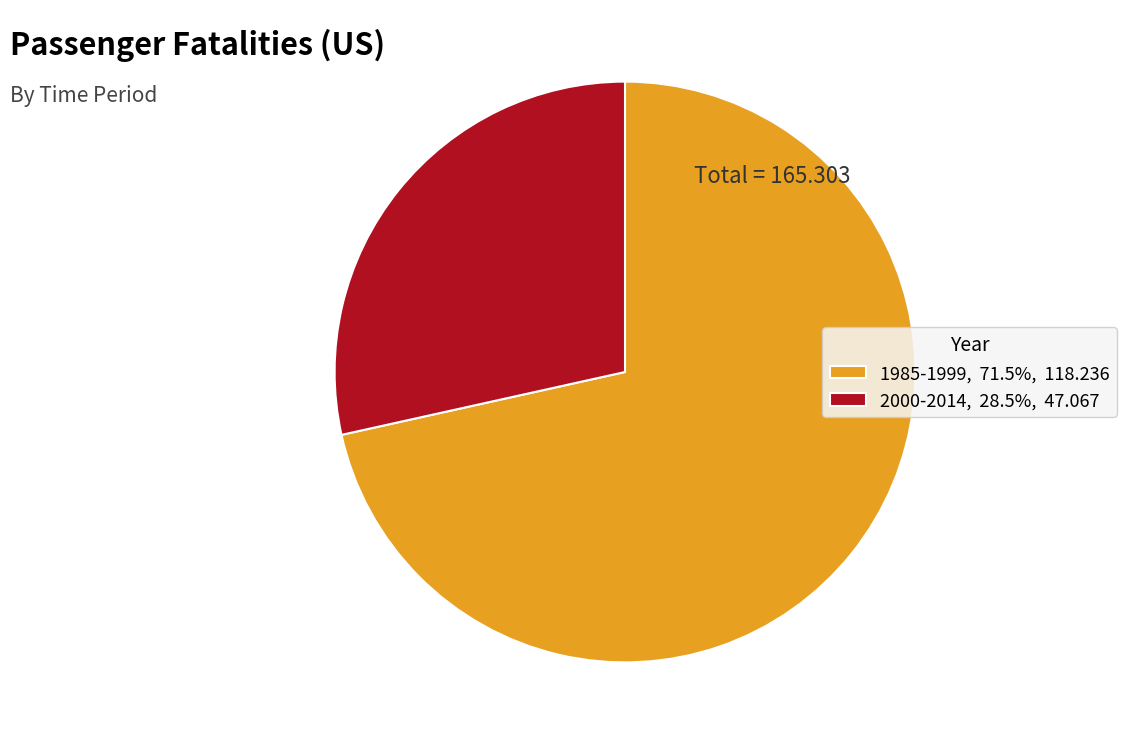

Which category has the smallest portion of the pie?

2000-2014